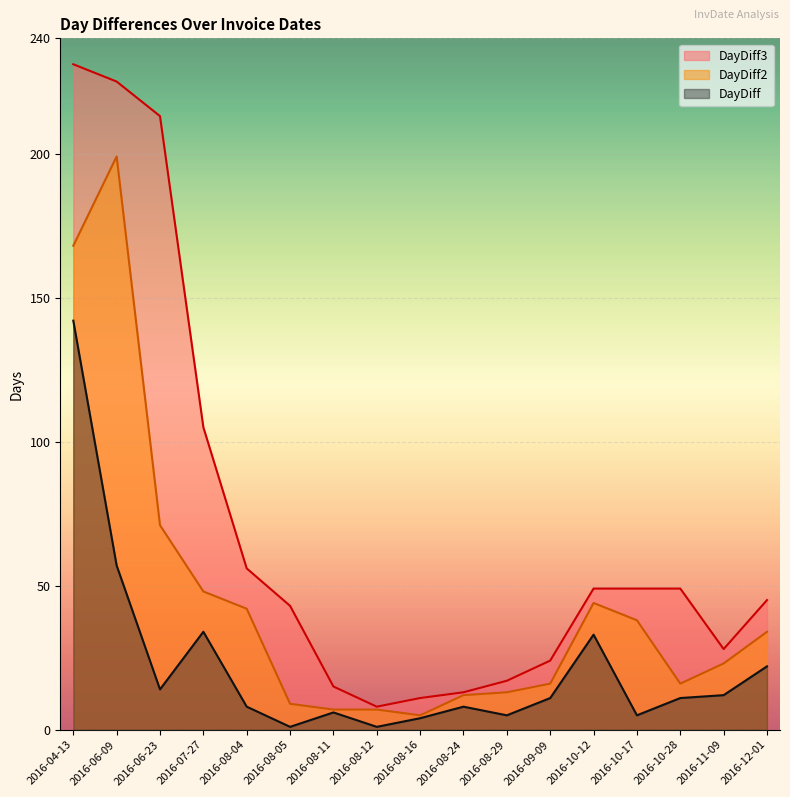

Which series has the largest total across all categories?

DayDiff3